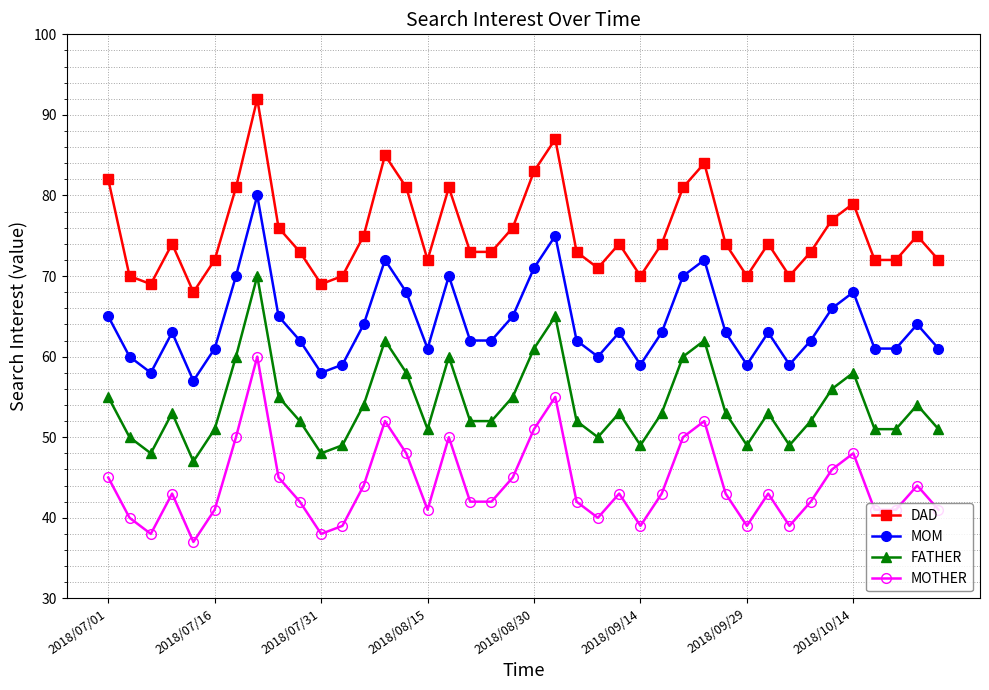

Which series has the largest range (max minus min)?

DAD